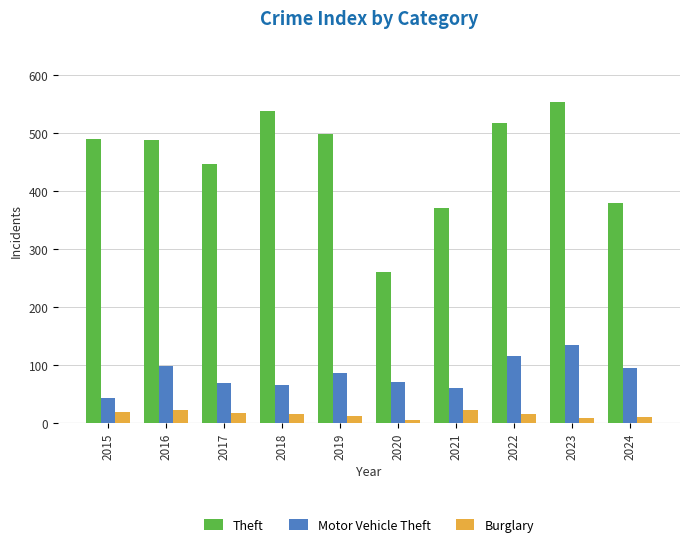

What is the smallest value displayed?

5